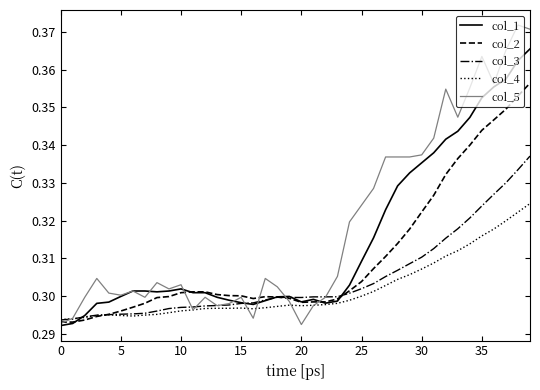

What is the sum of all col_4 values?

12.1